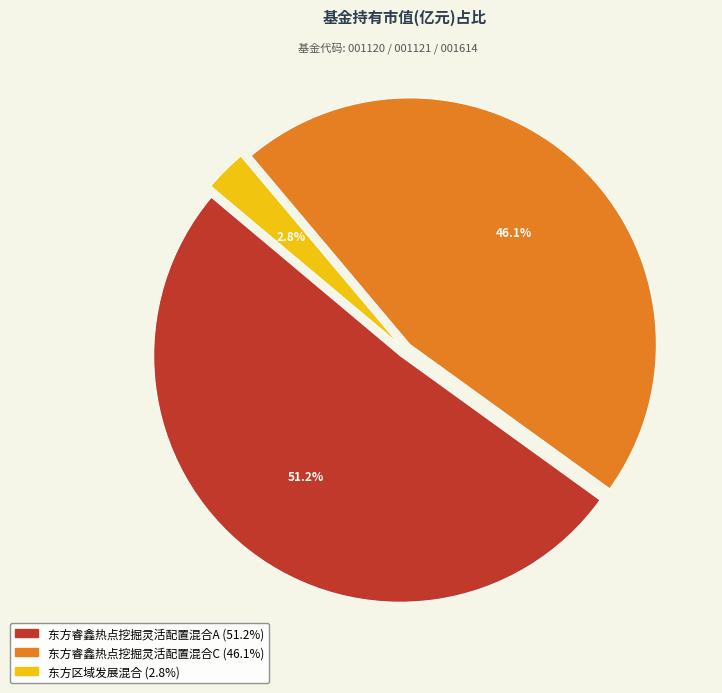

Count the number of slices in the pie.

3